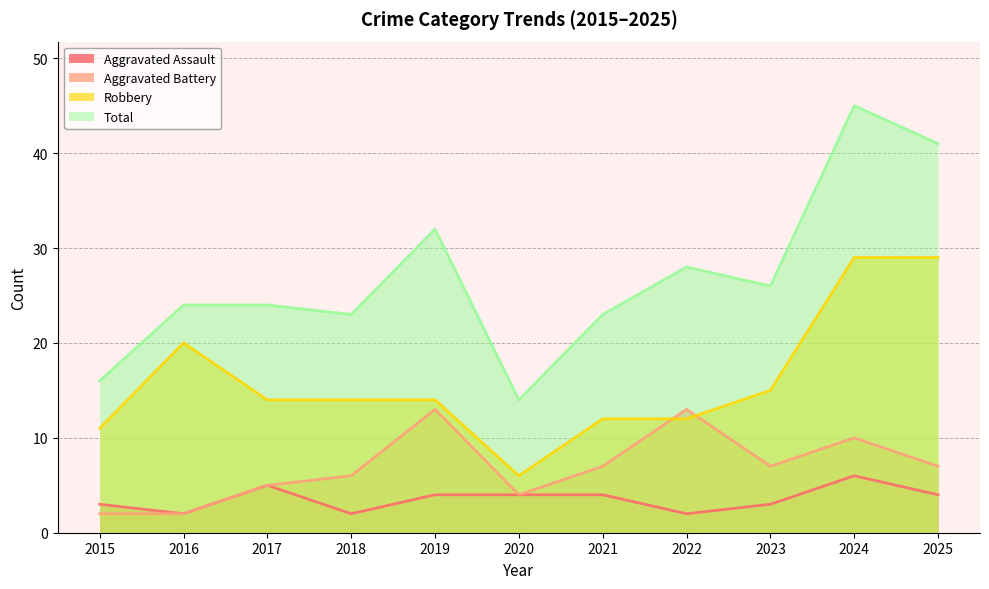

What is the maximum value shown in the chart?

45